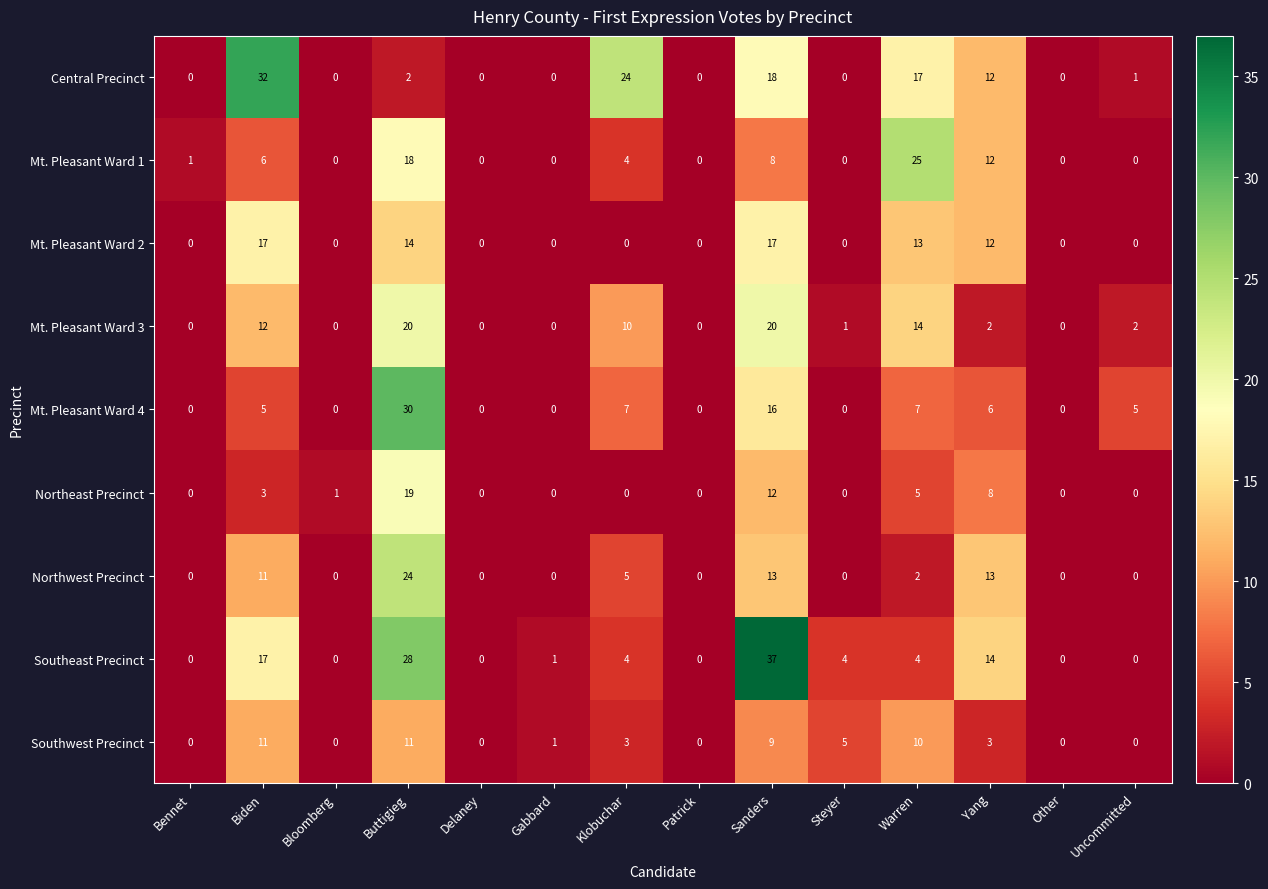

Rank the series by their maximum value, from lowest to highest.

Southwest Precinct, Mt. Pleasant Ward 2, Northeast Precinct, Mt. Pleasant Ward 3, Northwest Precinct, Mt. Pleasant Ward 1, Mt. Pleasant Ward 4, Central Precinct, Southeast Precinct